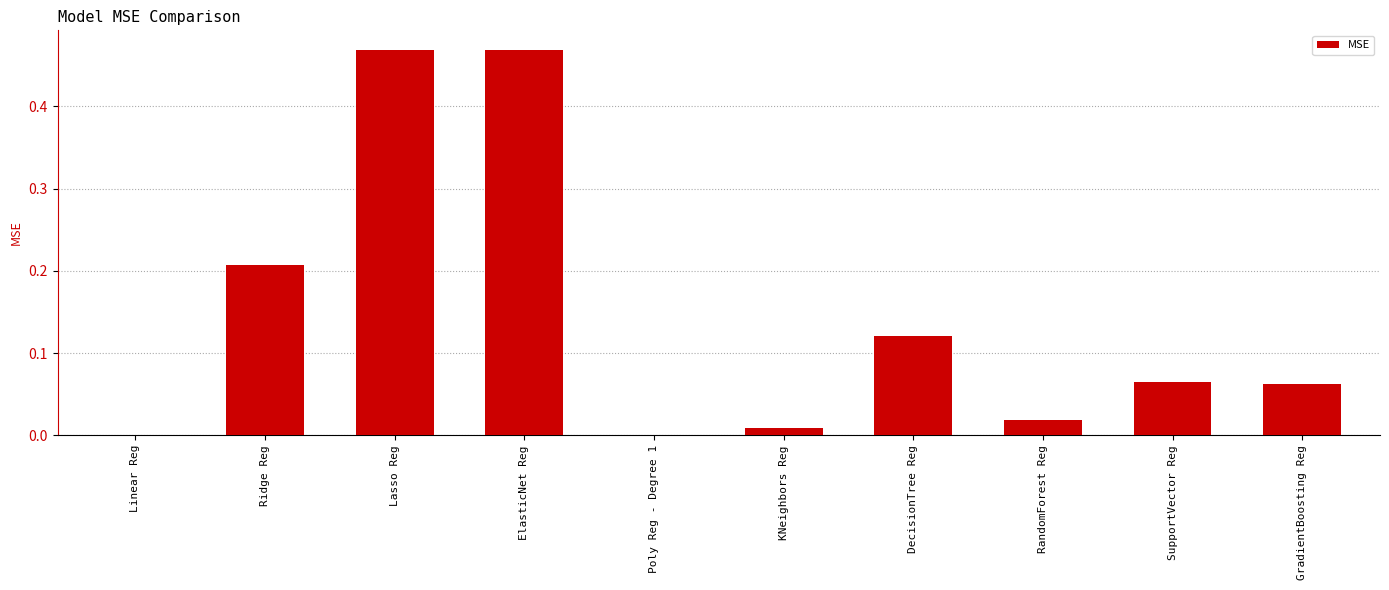

Is it true that the value at Lasso Reg is 0.2?

False